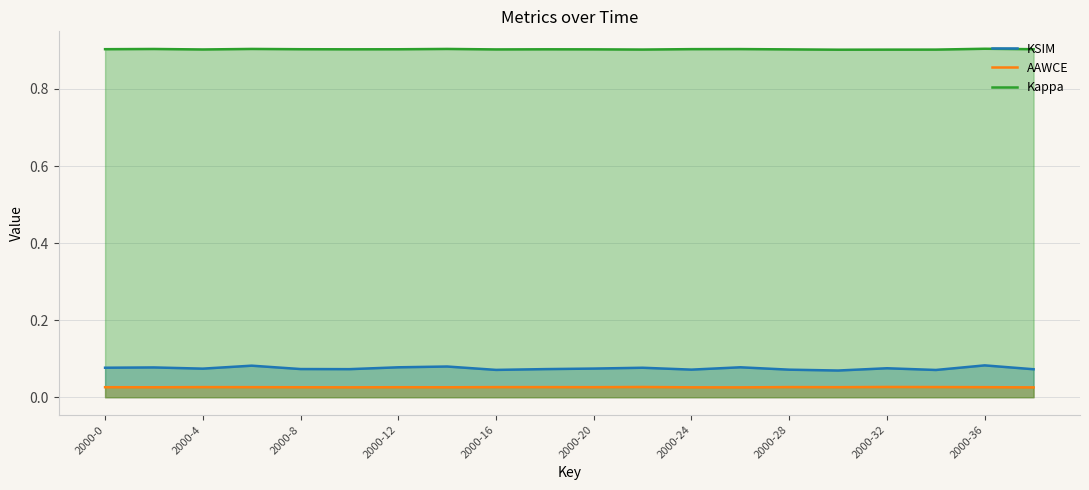

Rank the series by their maximum value, from lowest to highest.

AAWCE, KSIM, Kappa